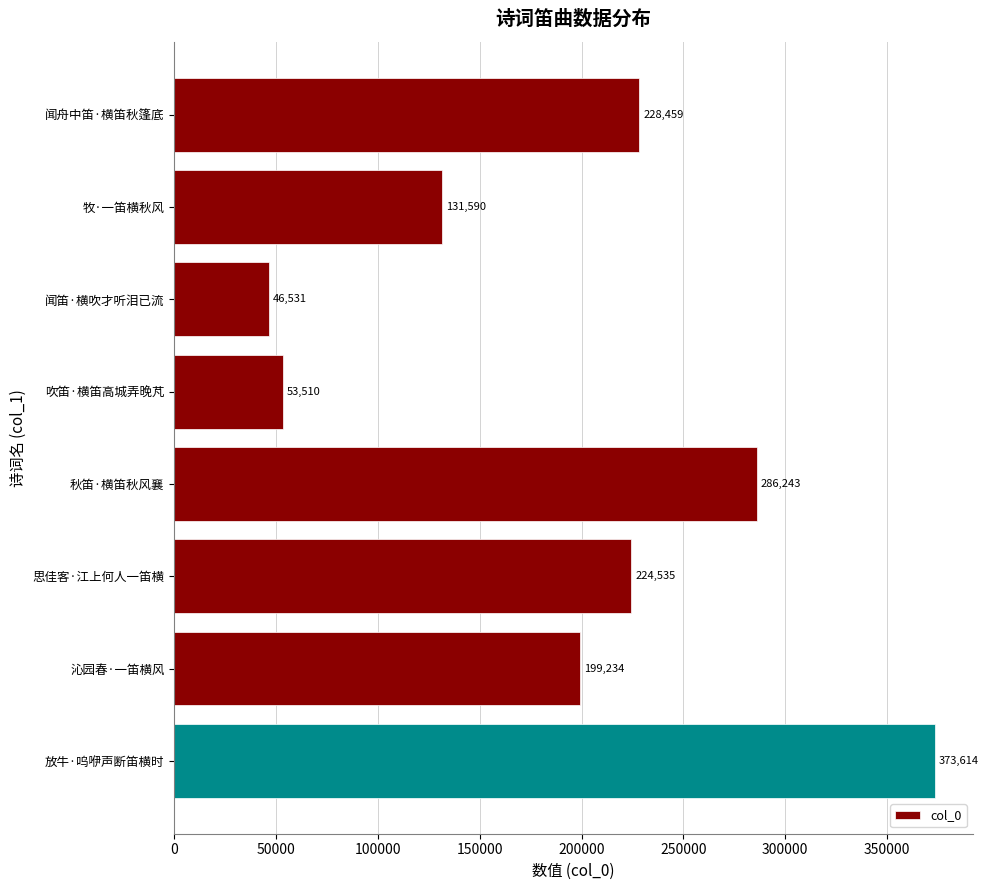

Reading bottom to top, what are all the values shown in this chart?

放牛·呜咿声断笛横时=373614	沁园春·一笛横风=199234	思佳客·江上何人一笛横=224535	秋笛·横笛秋风襄=286243	吹笛·横笛高城弄晚芃=53510	闻笛·横吹才听泪已流=46531	牧·一笛横秋风=131590	闻舟中笛·横笛秋篷底=228459